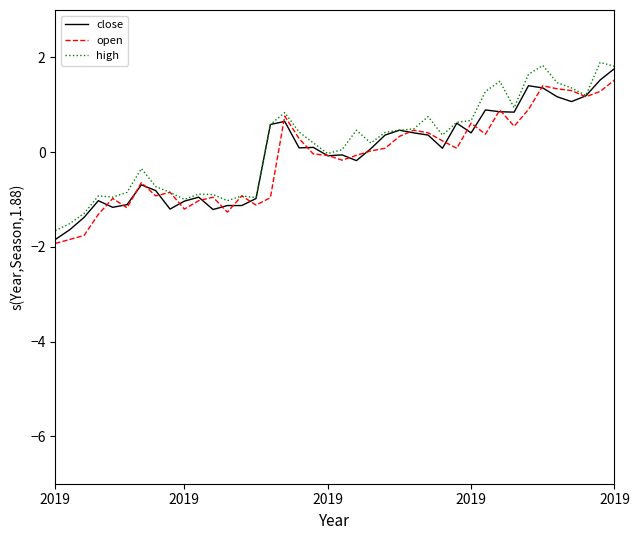

What is the lowest value of the open series?

-1.9